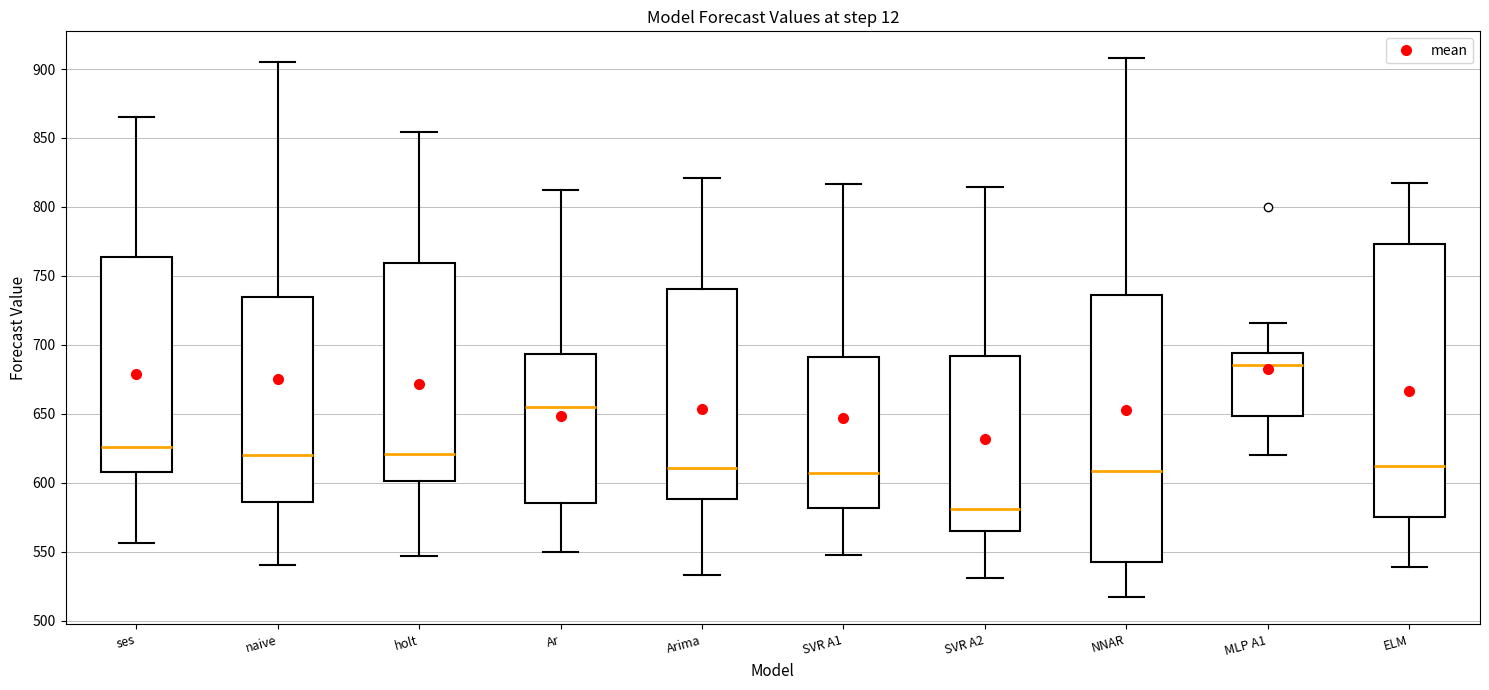

Reading left to right, transcribe this box plot: for each box, give where its median line is, the range the box spans, and where its two whiskers end, as read against the y-axis. The values are not printed on the chart, so give them approximately, as read against the axis.

ses: median 625, box 610 to 765, whiskers 555 to 865
naive: median 620, box 585 to 735, whiskers 540 to 905
holt: median 620, box 600 to 760, whiskers 545 to 855
Ar: median 655, box 585 to 695, whiskers 550 to 810
Arima: median 610, box 590 to 740, whiskers 535 to 820
SVR A1: median 605, box 580 to 690, whiskers 550 to 815
SVR A2: median 580, box 565 to 690, whiskers 530 to 815
NNAR: median 610, box 545 to 735, whiskers 515 to 910
MLP A1: median 685, box 650 to 695, whiskers 620 to 715
ELM: median 610, box 575 to 775, whiskers 540 to 815